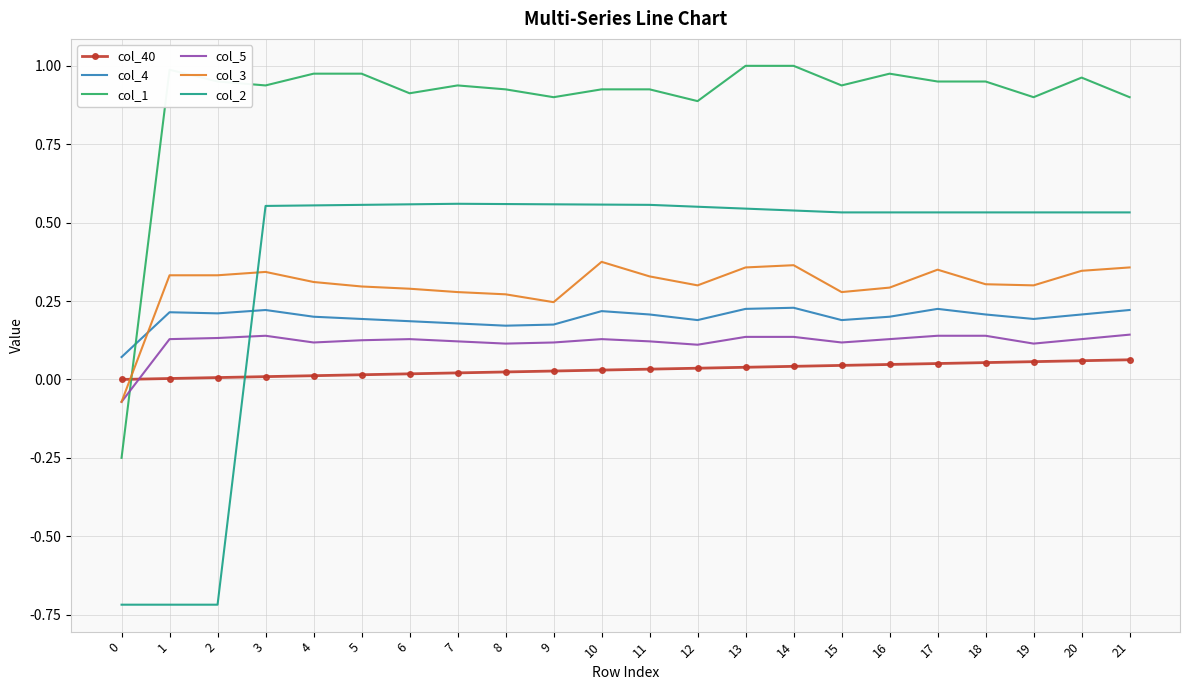

What is the minimum value shown in the chart?

-0.7